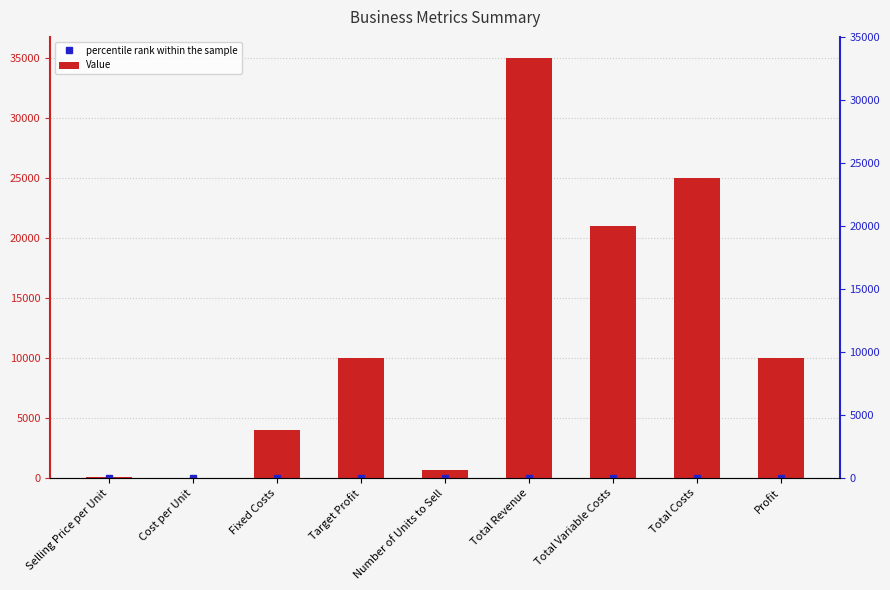

Rank the categories by value from highest to lowest.

Total Revenue, Total Costs, Total Variable Costs, Target Profit, Profit, Fixed Costs, Number of Units to Sell, Selling Price per Unit, Cost per Unit